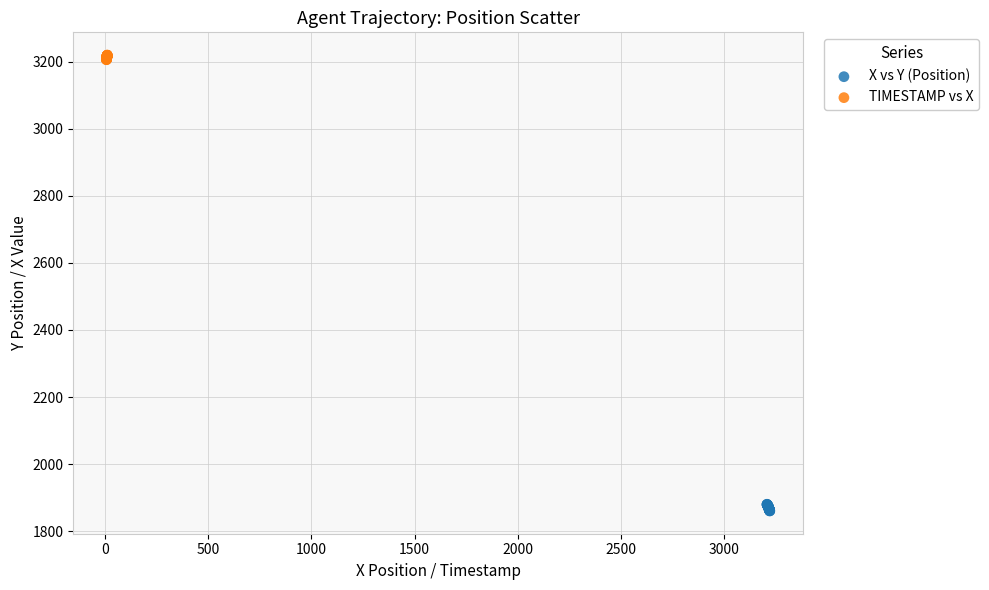

Which series reaches the maximum Y coordinate?

TIMESTAMP vs X